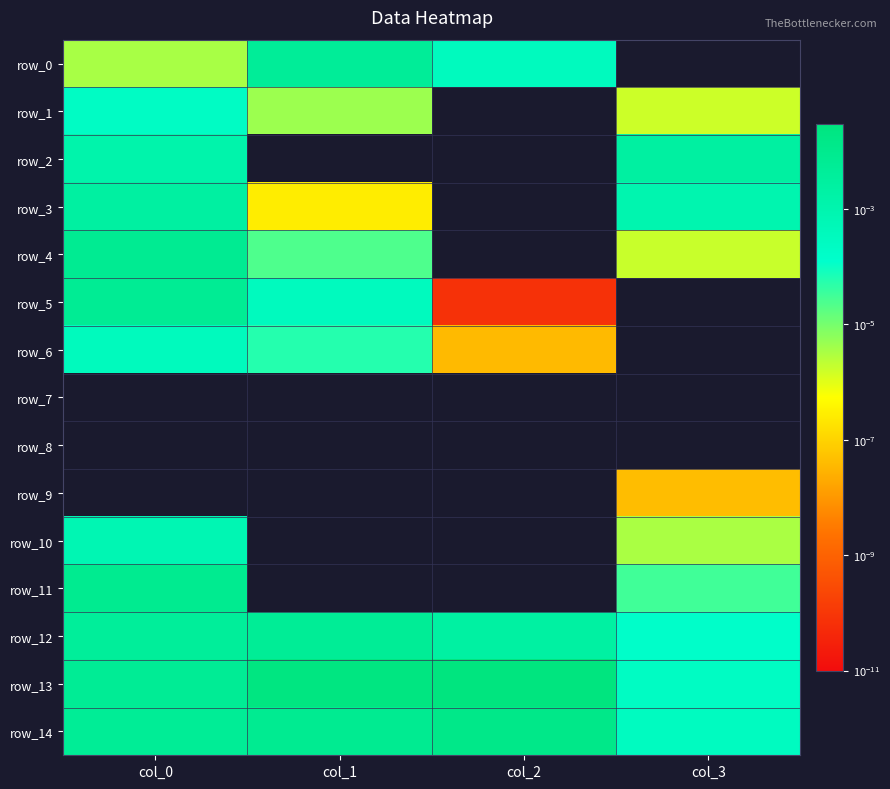

At col_3, list the series in order from largest to smallest.

row_2, row_3, row_14, row_13, row_12, row_11, row_10, row_4, row_1, row_9, row_0, row_5, row_6, row_7, row_8